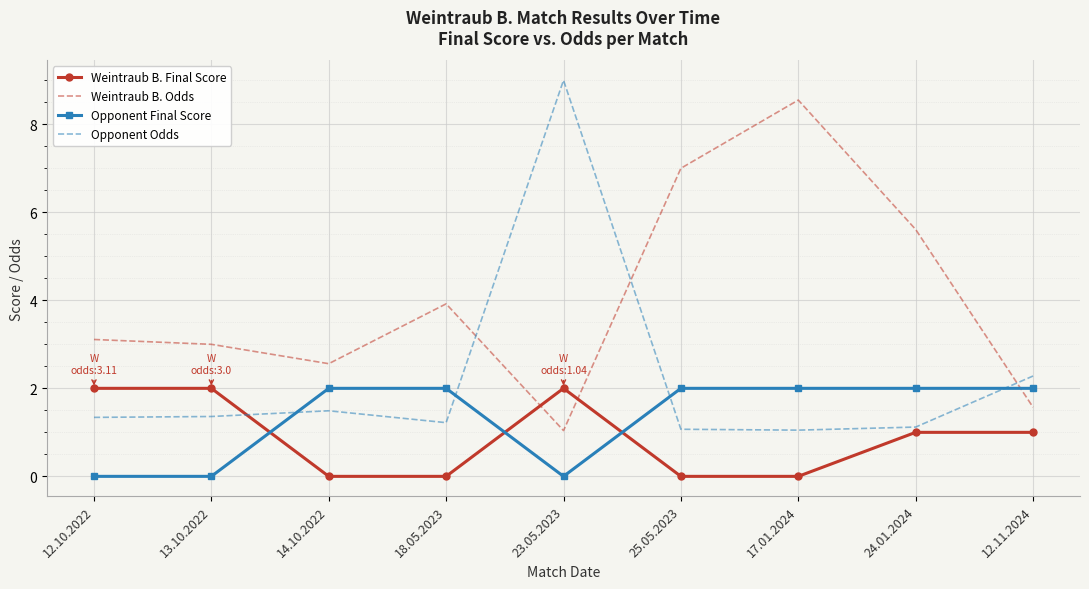

True or false: Opponent Final Score has a value of 0.0 at 23.05.2023.

True